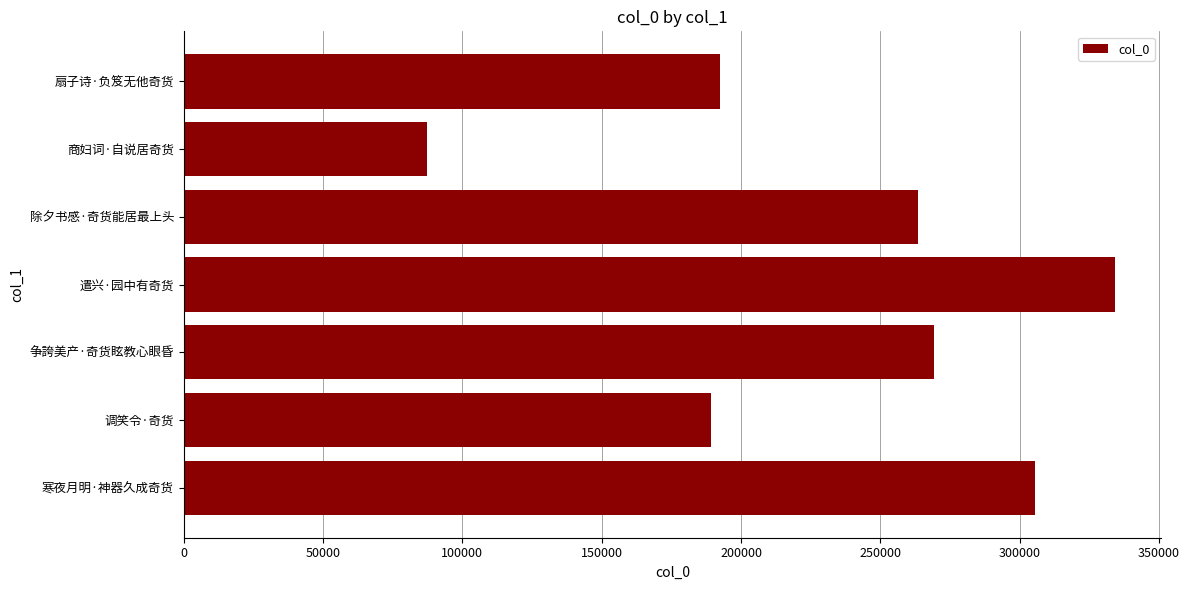

Reading bottom to top, what are all the values shown in this chart?

305580	189135	269180	334084	263432	87476	192472